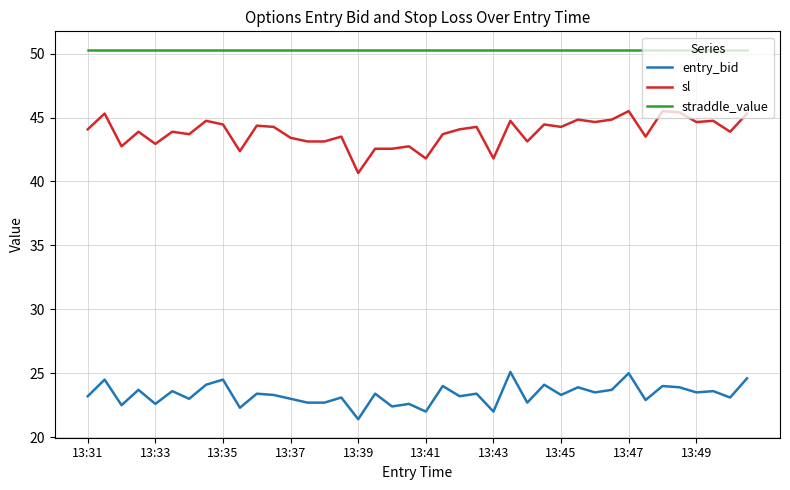

True or false: entry_bid and sl intersect in this chart.

False